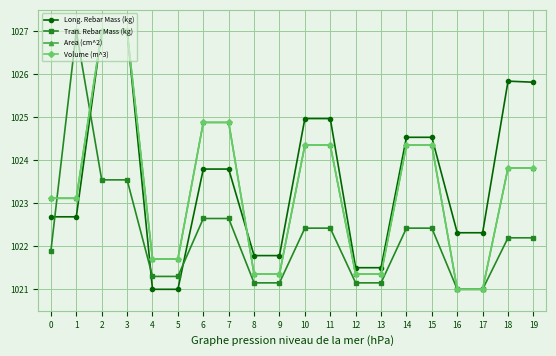

Is this an area chart (filled region under the line)?

No